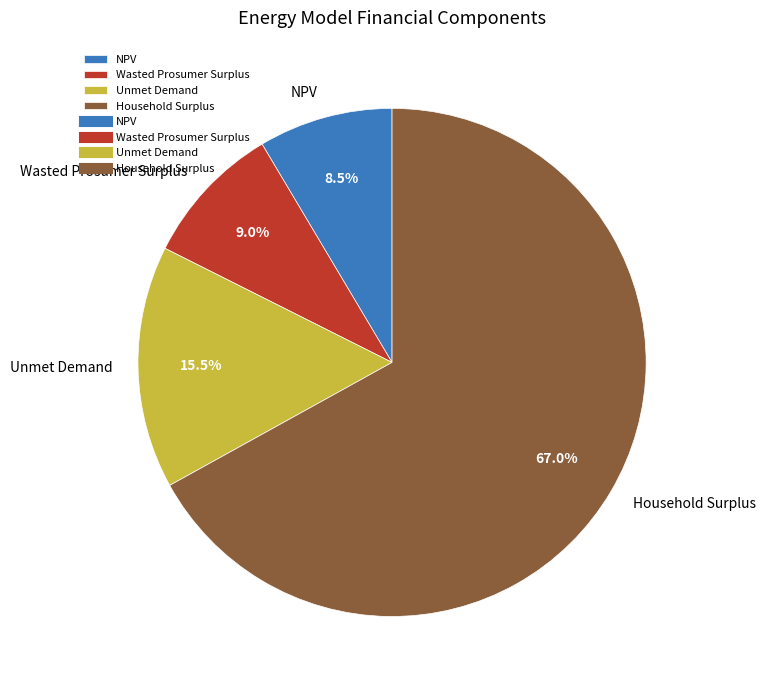

What portion of the pie excludes Unmet Demand?

84.5%